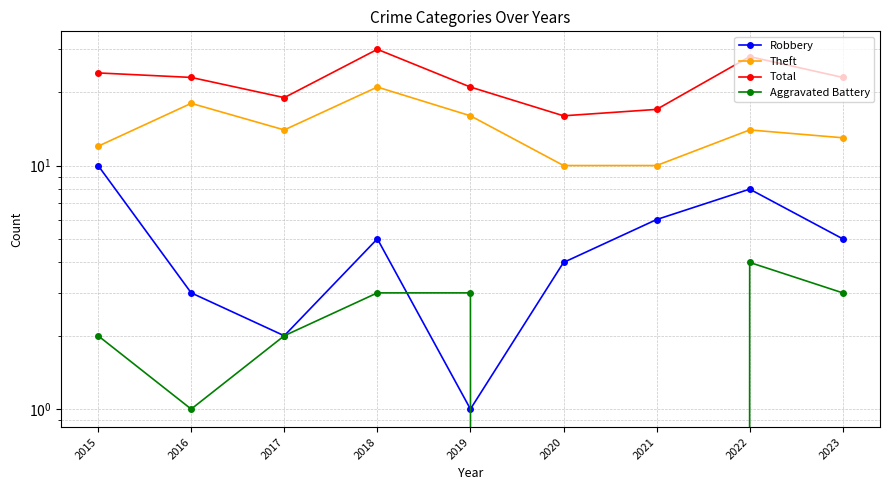

What are all the series names shown in the legend?

Robbery, Theft, Total, Aggravated Battery